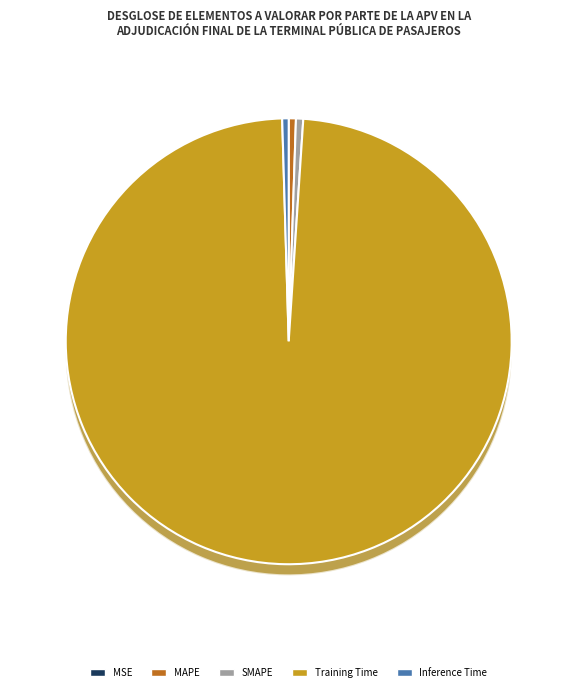

To the nearest percent, what portion does SMAPE represent?

1%